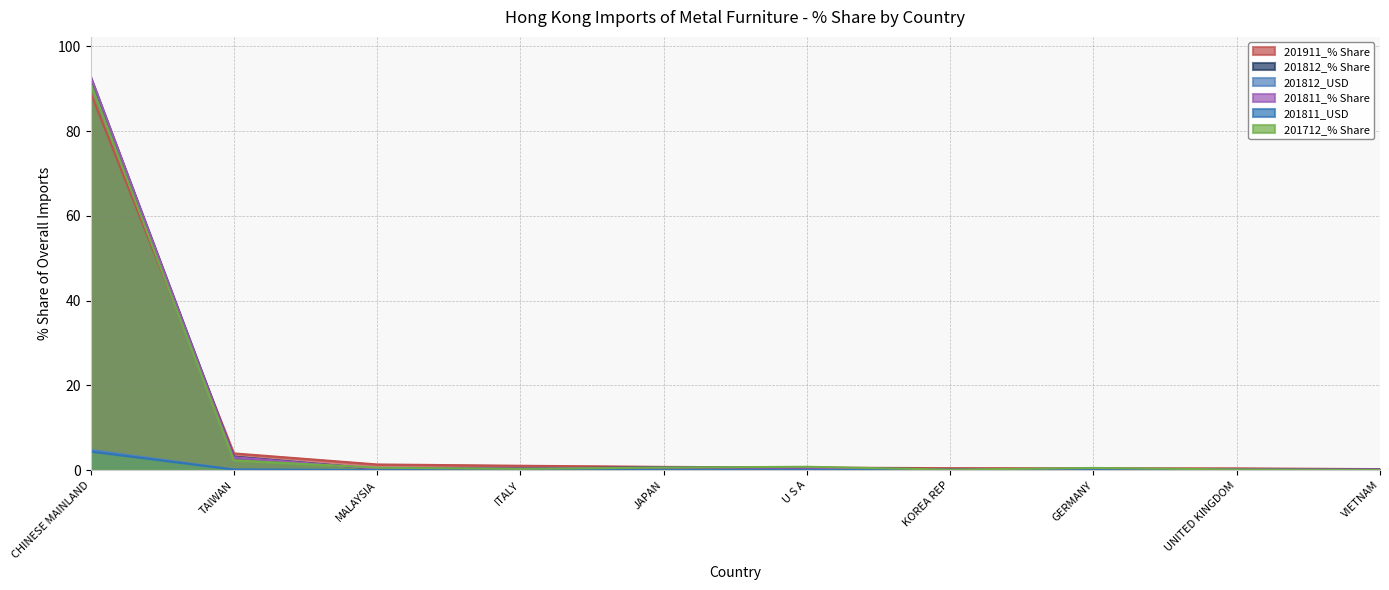

What is the difference between the 201812_% Share values at CHINESE MAINLAND and GERMANY?

92.6